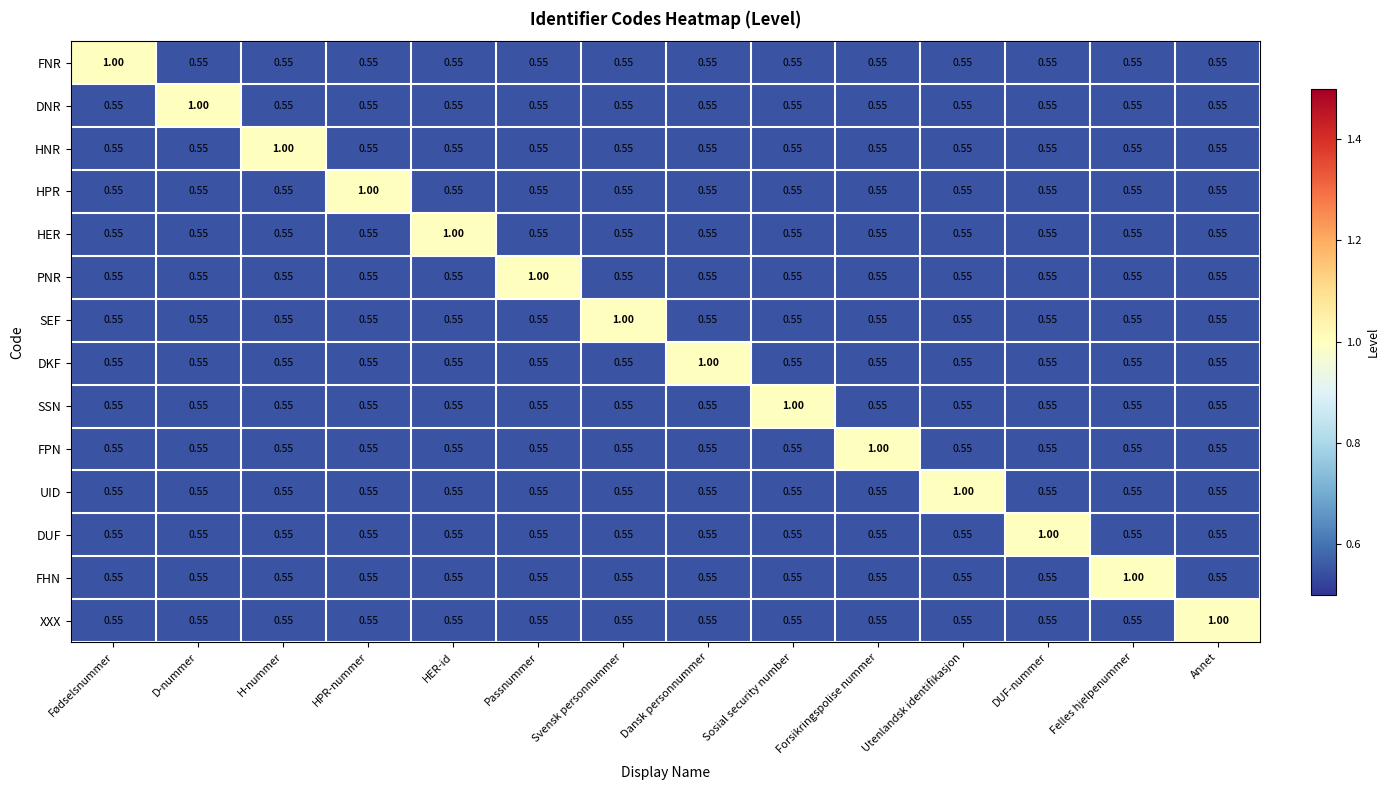

At which label does FHN reach its peak?

Felles hjelpenummer